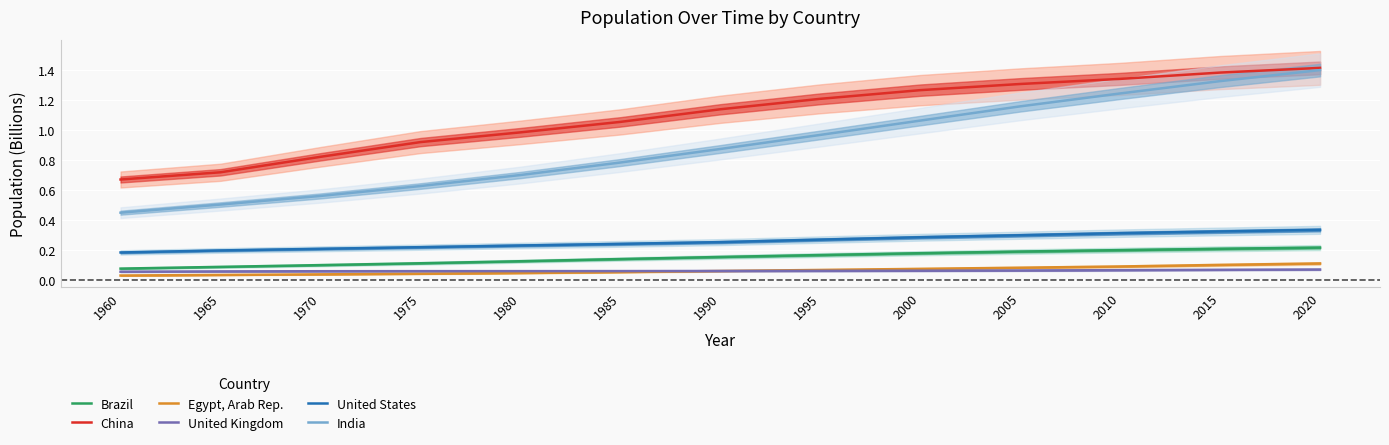

Rank the categories by Brazil value from highest to lowest.

2020, 2015, 2010, 2005, 2000, 1995, 1990, 1985, 1980, 1975, 1970, 1965, 1960